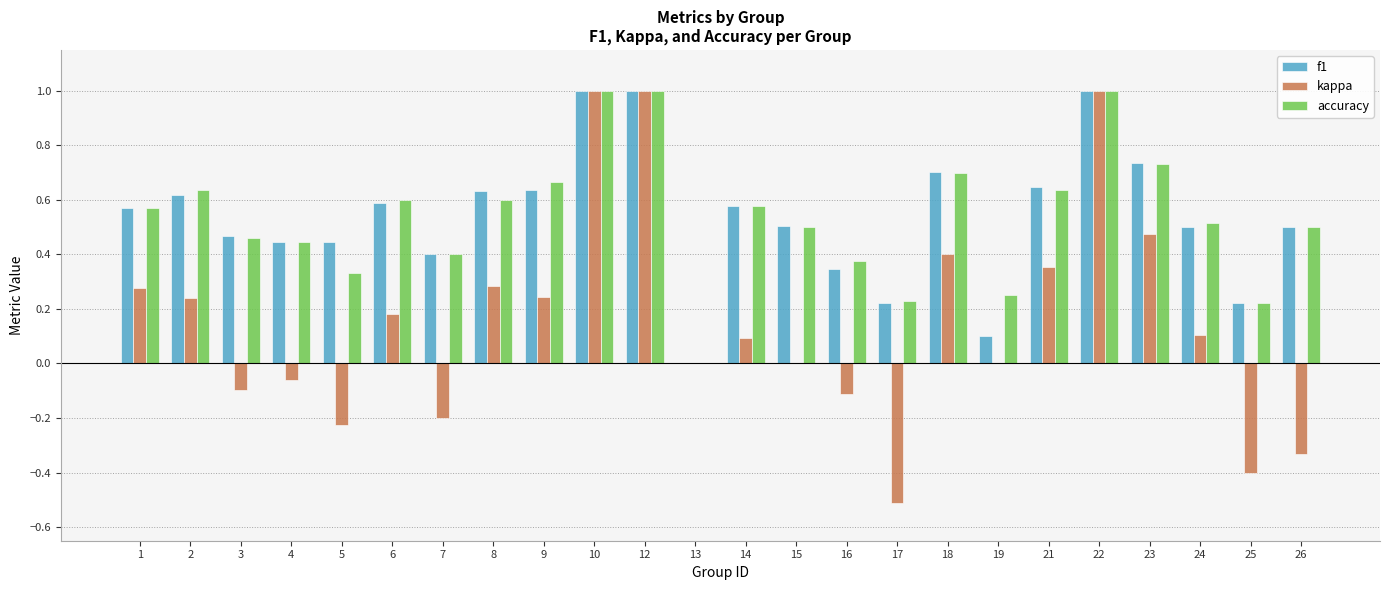

Which series changed the most between 23 and 26?

kappa